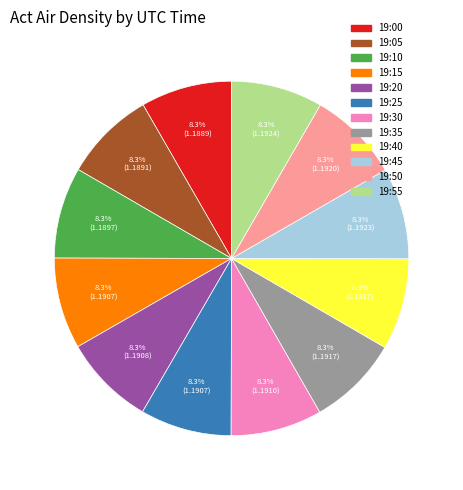

Does 19:25 represent more than half of the total?

No